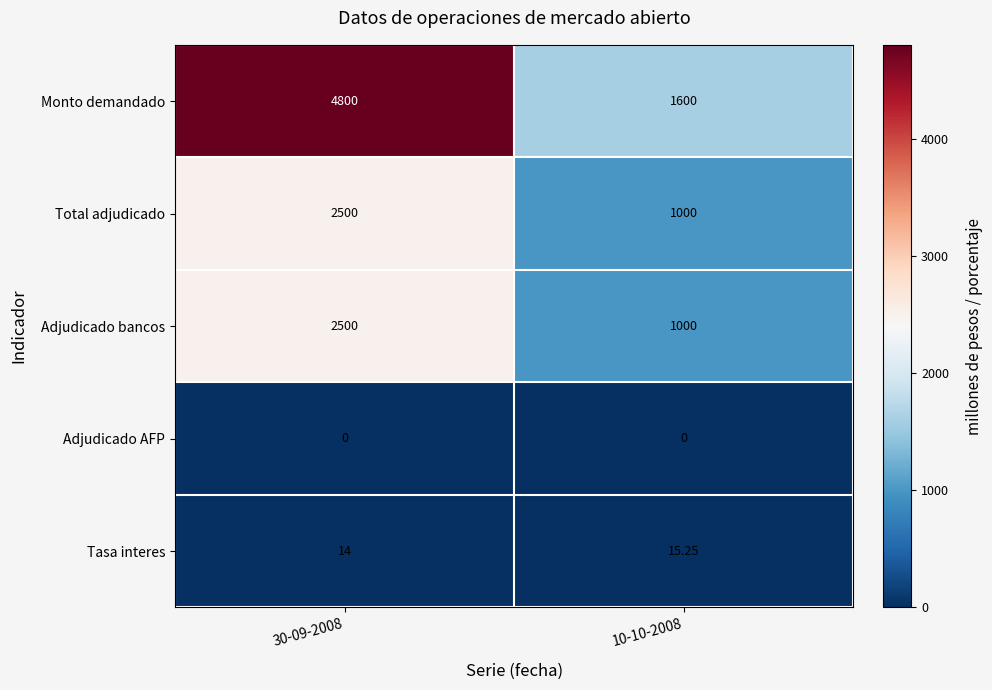

Is the value of Adjudicado AFP at 10-10-2008 greater than the value of Tasa interes at 10-10-2008?

No